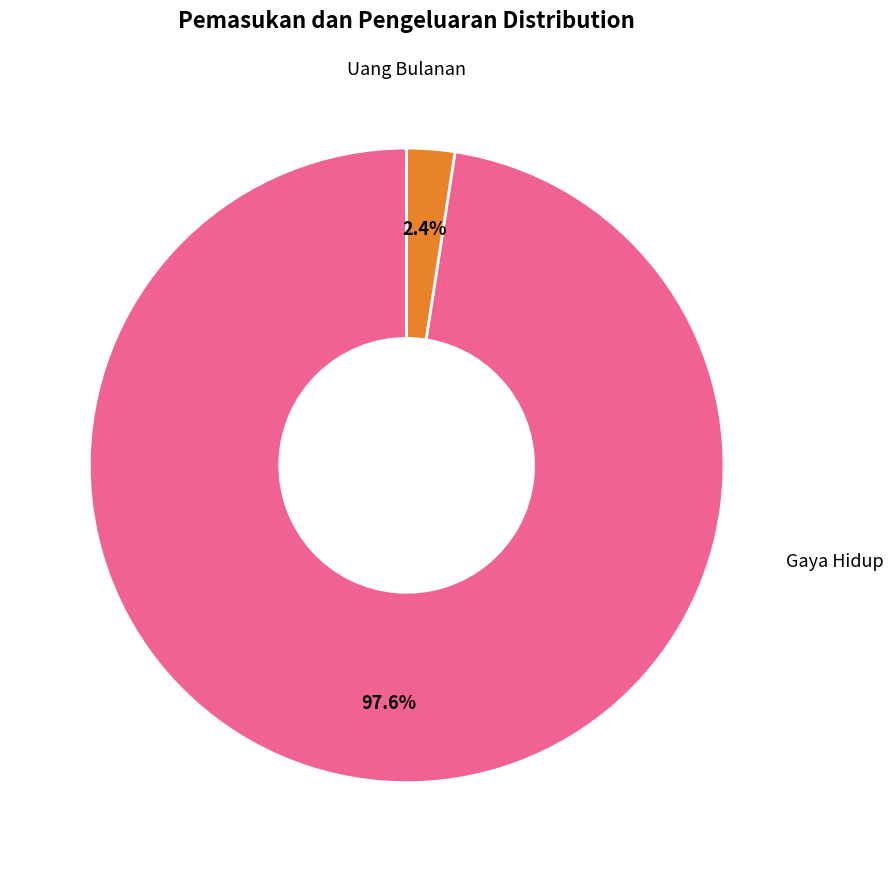

Is there a majority slice in this chart?

Yes